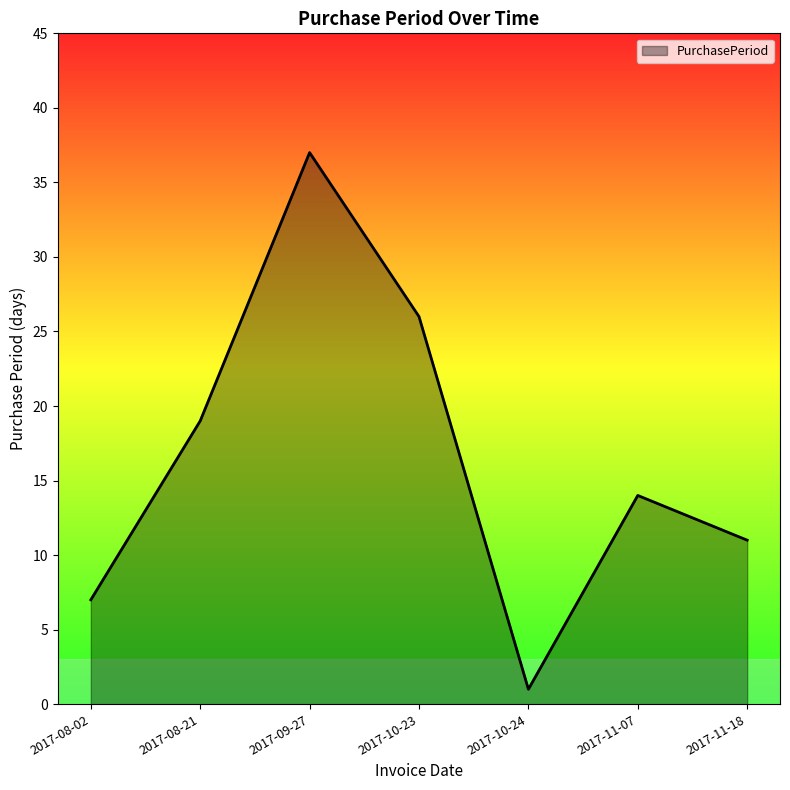

Reading left to right, what are all the values shown in this chart?

2017-08-02=7	2017-08-21=19	2017-09-27=37	2017-10-23=26	2017-10-24=1	2017-11-07=14	2017-11-18=11